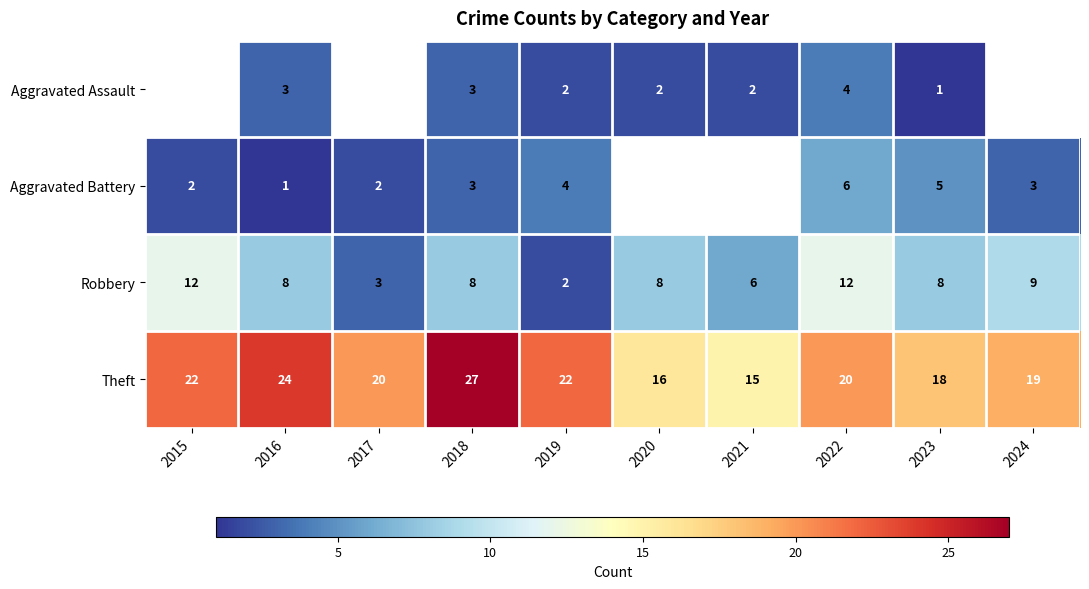

What is the minimum value for Theft?

15